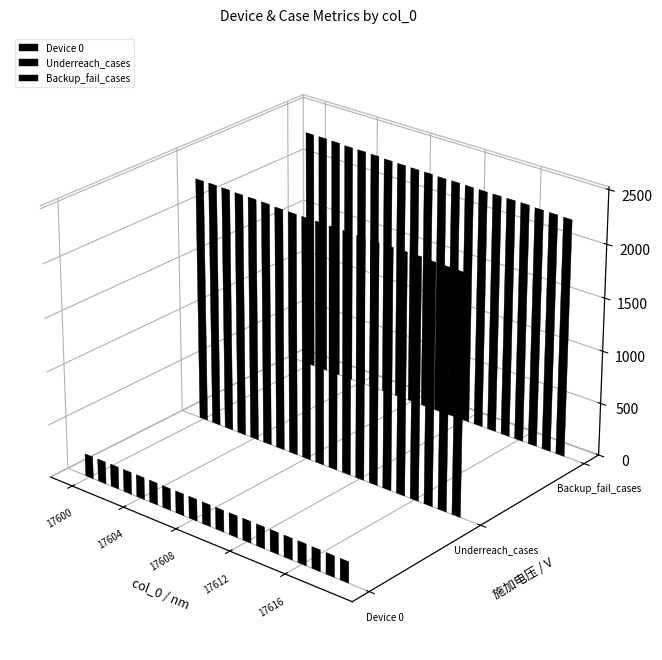

How many data points does each series have?

20